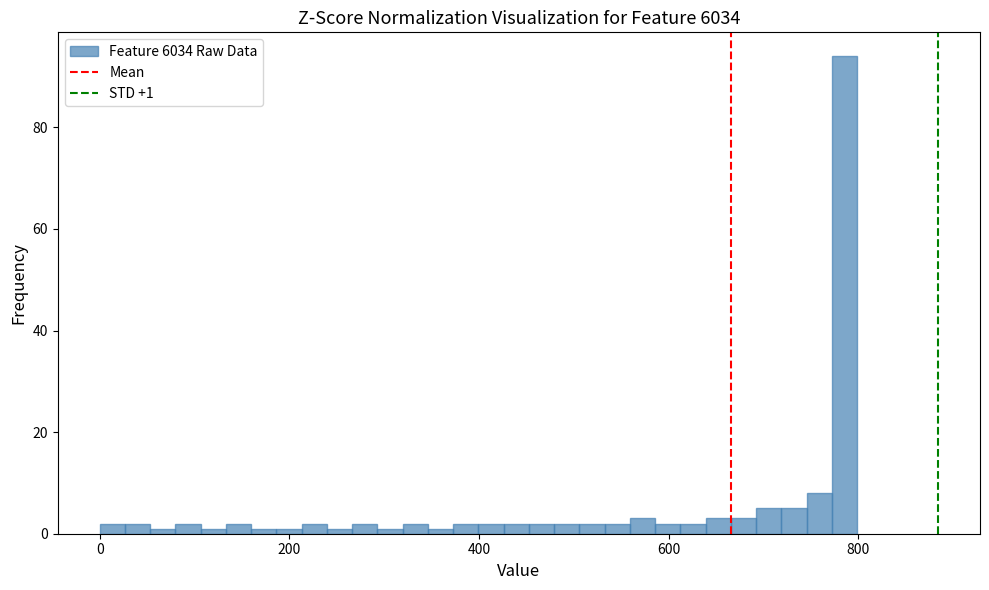

Around what value on the x-axis is the tallest bar? Give the approximate position of its centre, as read against the axis.

780